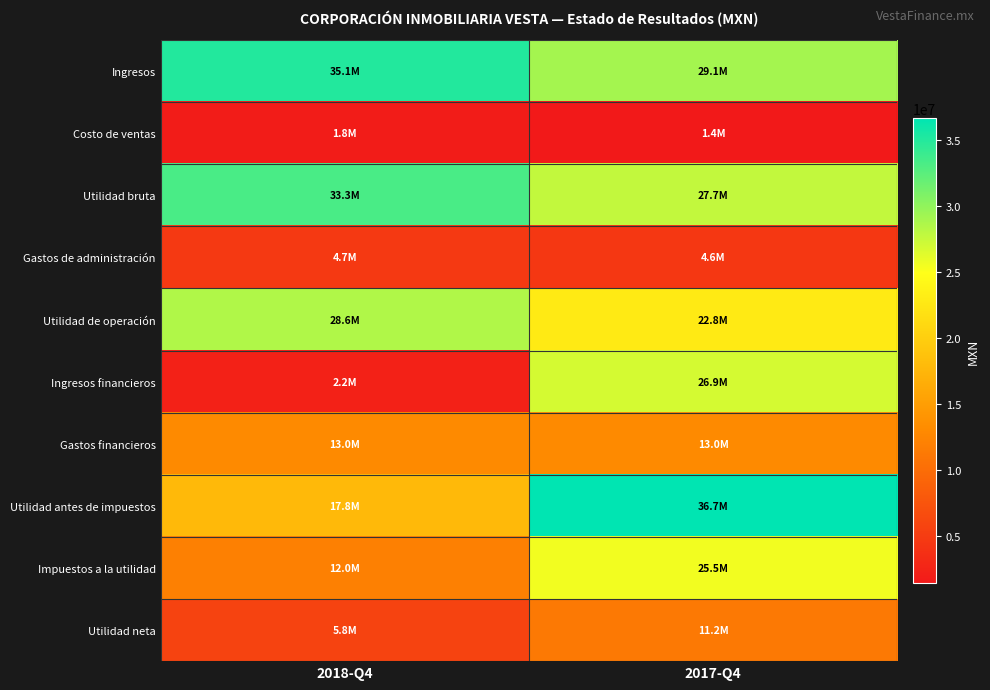

How many categories are shown in the chart?

2